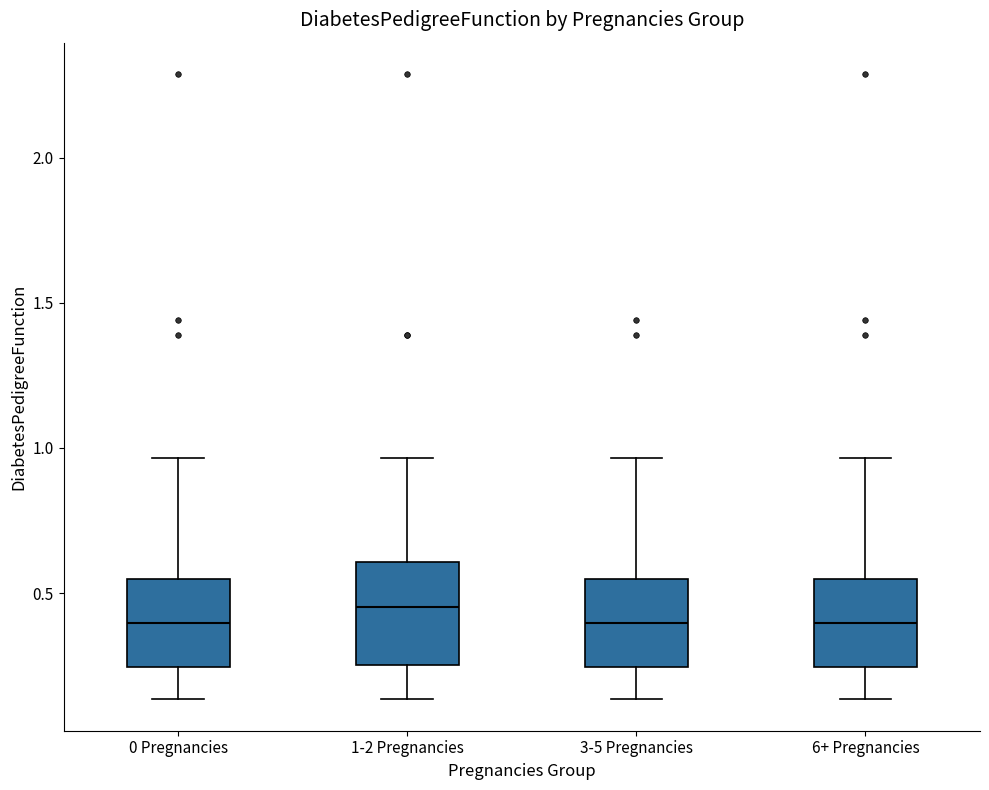

Reading left to right, transcribe this box plot: for each box, give where its median line is, the range the box spans, and where its two whiskers end, as read against the y-axis. The values are not printed on the chart, so give them approximately, as read against the axis.

0 Pregnancies: median 0.40, box 0.25 to 0.55, whiskers 0.15 to 0.95
1-2 Pregnancies: median 0.45, box 0.25 to 0.60, whiskers 0.15 to 0.95
3-5 Pregnancies: median 0.40, box 0.25 to 0.55, whiskers 0.15 to 0.95
6+ Pregnancies: median 0.40, box 0.25 to 0.55, whiskers 0.15 to 0.95